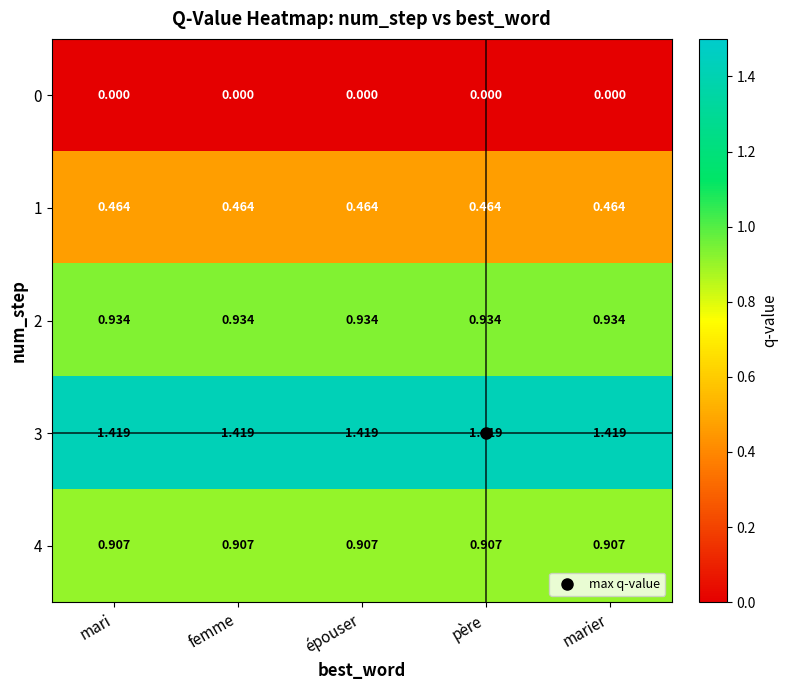

Is the value of 0 at père greater than the value of 3 at père?

No